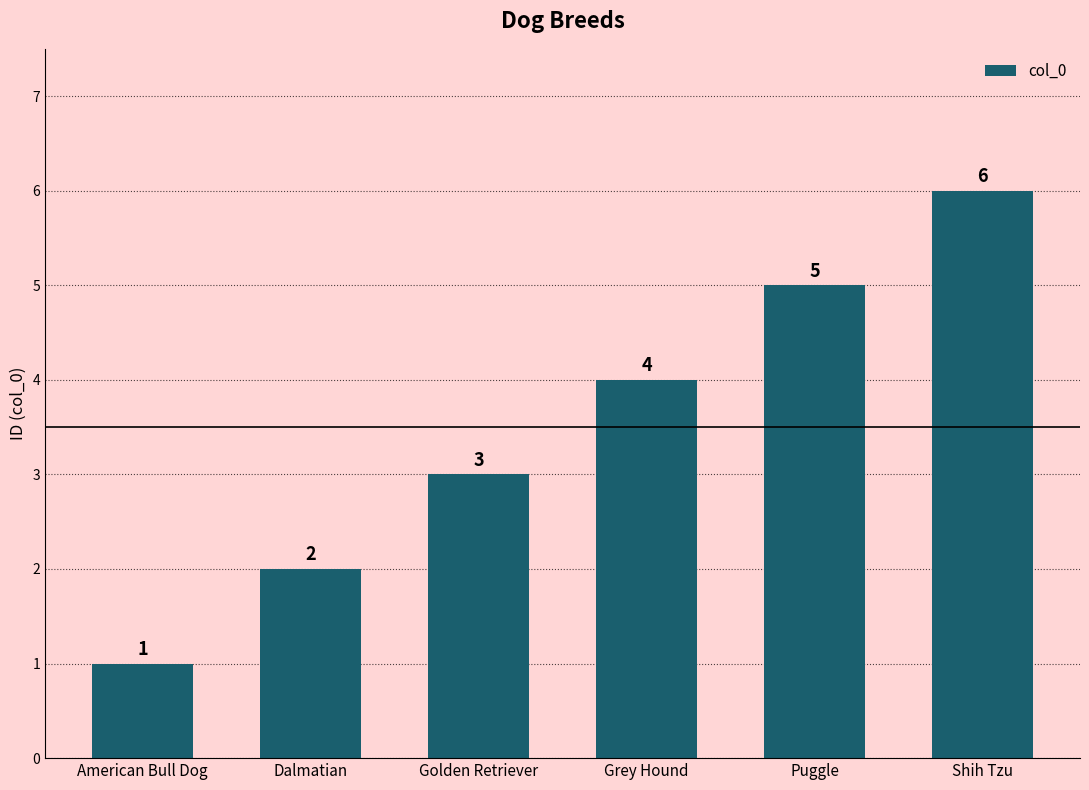

Rank the categories by value from lowest to highest.

American Bull Dog, Dalmatian, Golden Retriever, Grey Hound, Puggle, Shih Tzu